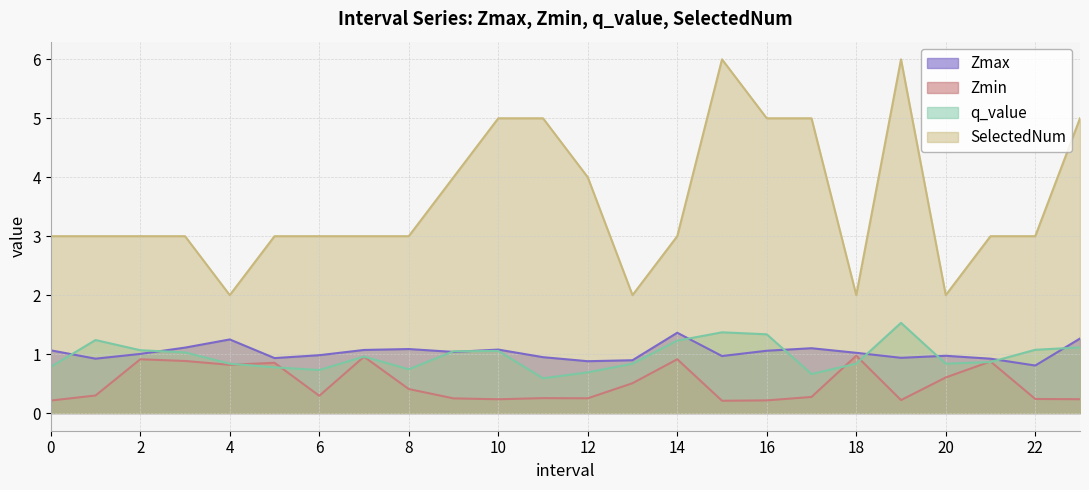

At which category is the sum across all series the highest?

19.0